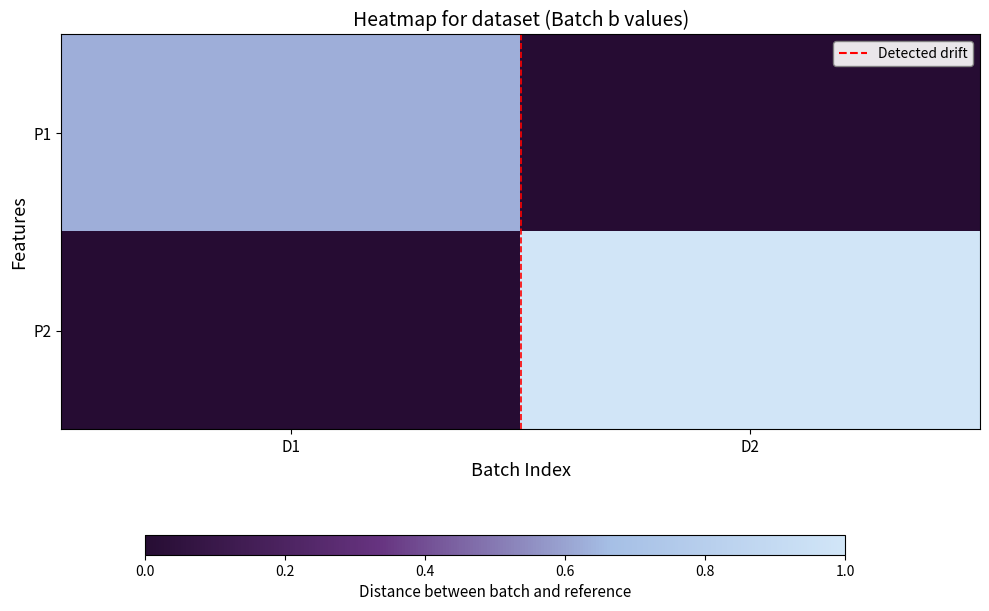

At how many categories does at least one series exceed 0?

2